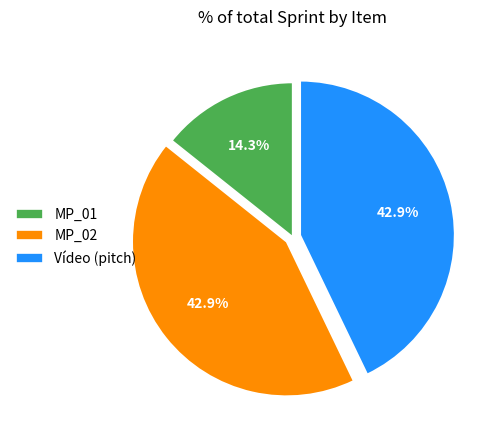

What is the ratio of the value at MP_01 to the value at MP_02?

0.3